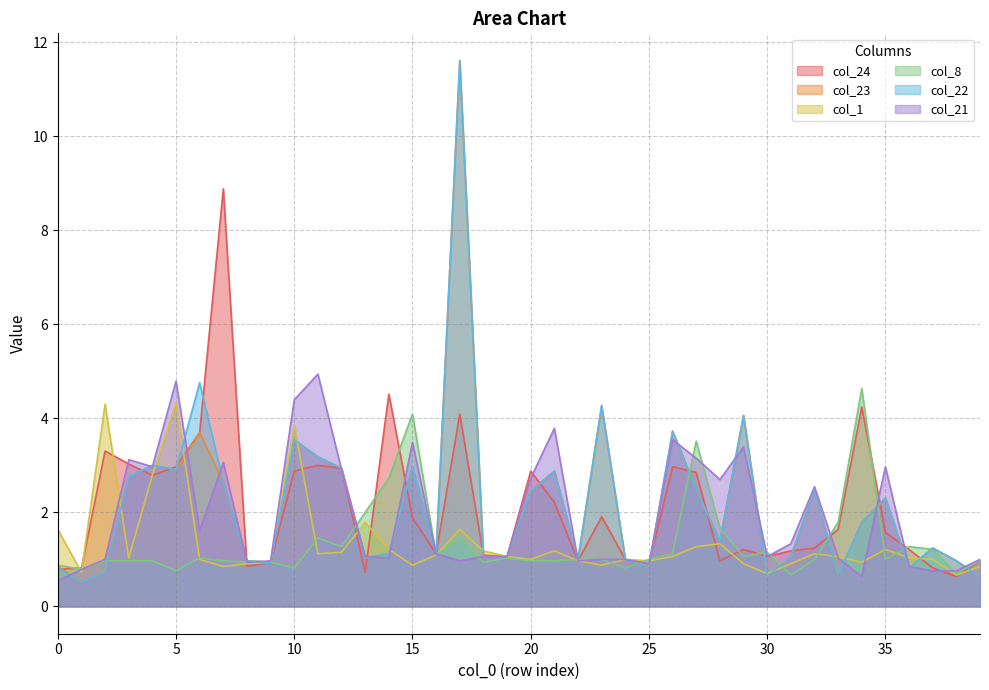

At which category does col_8 reach its first local valley?

1